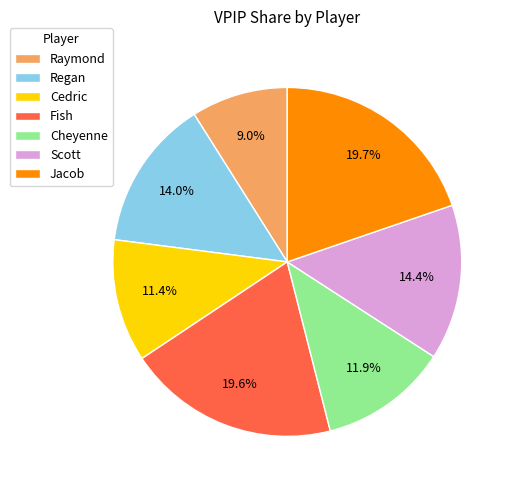

Is Scott the majority of the pie?

No